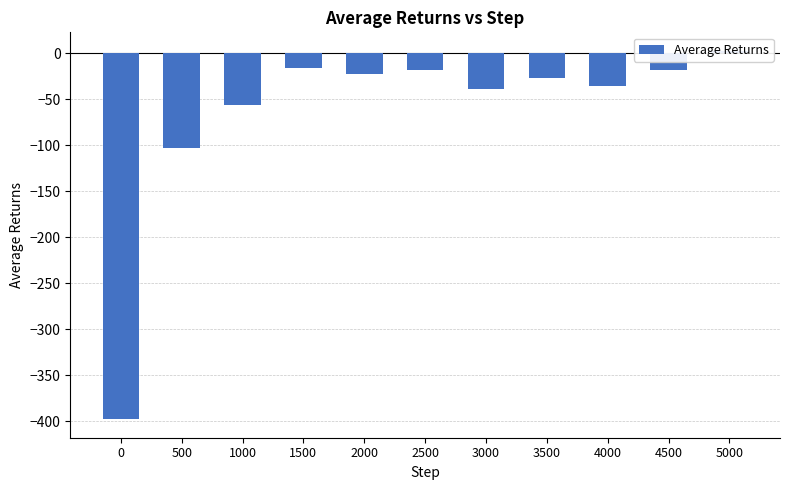

What is the sum of all values?

-729.6